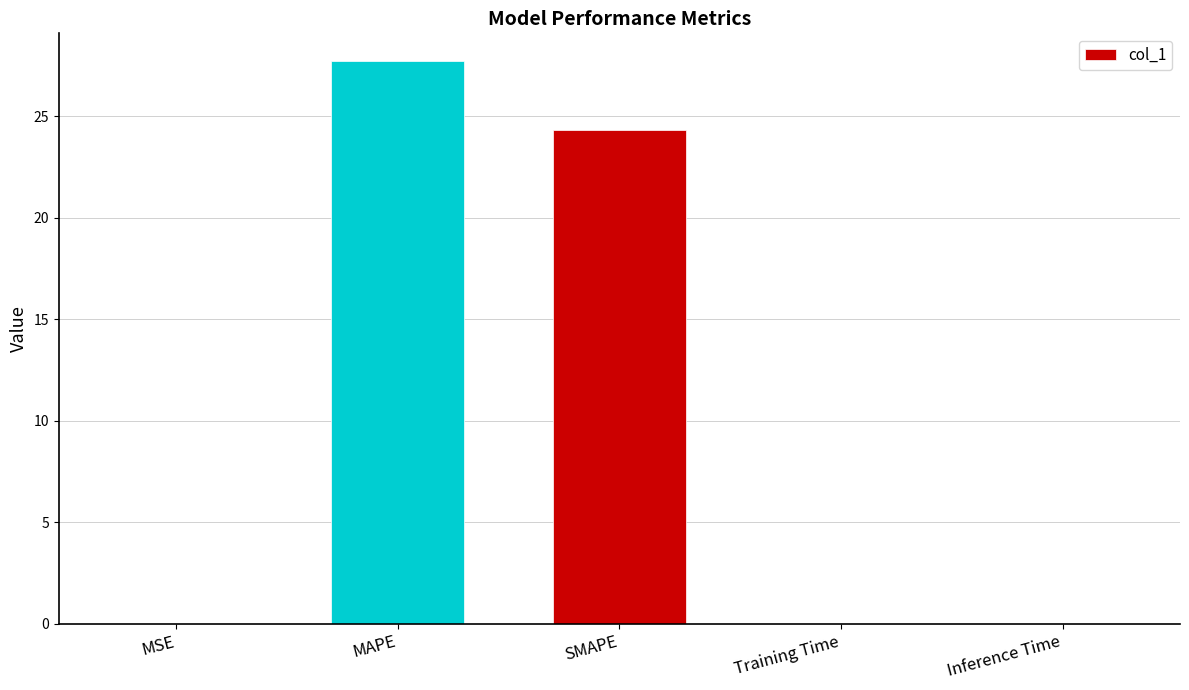

What is the sum of all values?

52.1